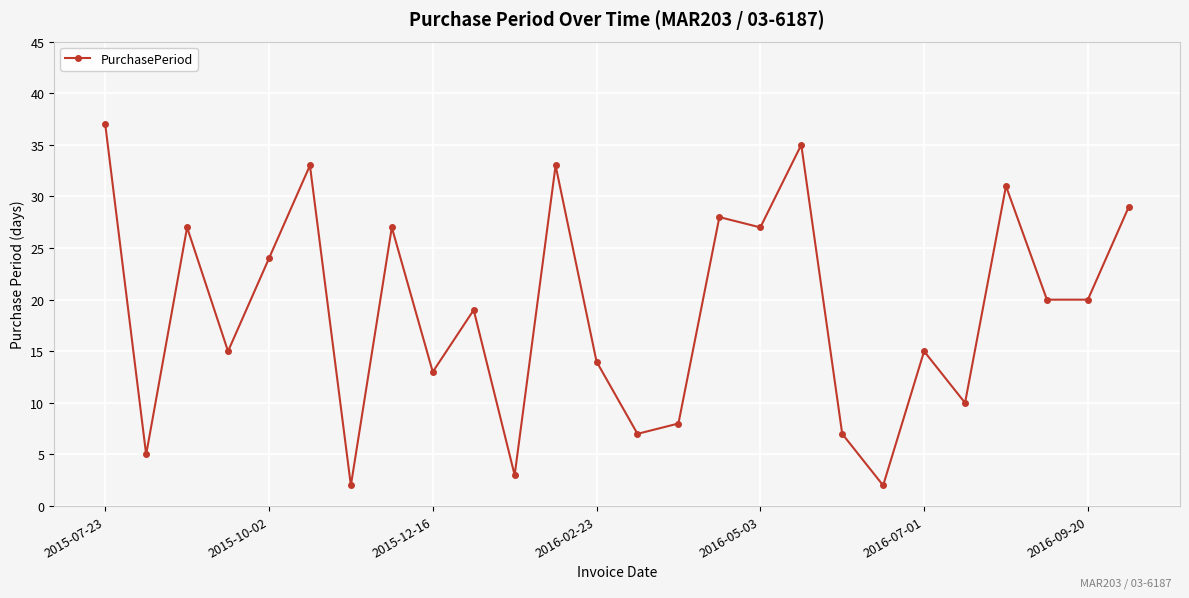

What is the difference between the maximum and second lowest values?

35